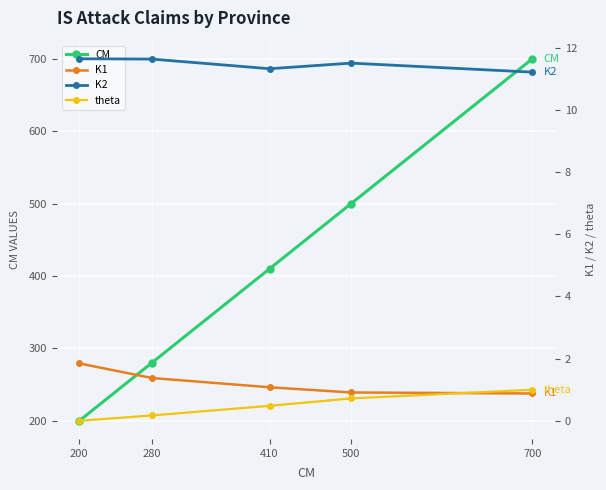

What is the value of the CM point at the 2nd from the left?

280.0